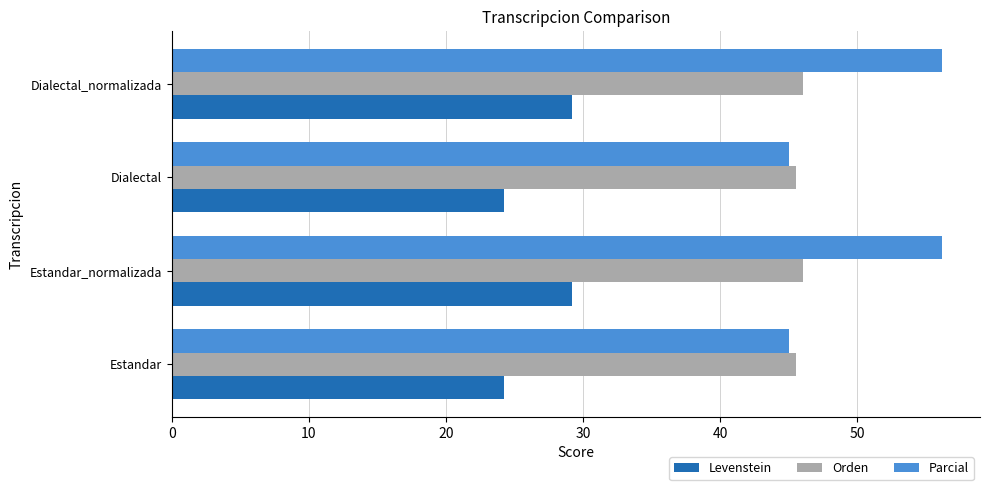

Which series has the widest spread of values?

Parcial